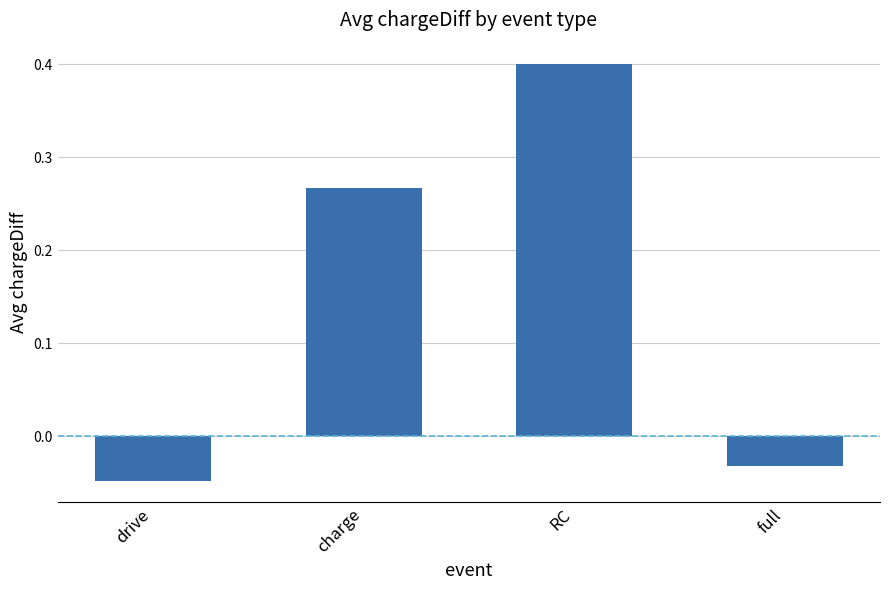

What position from the right is full?

1